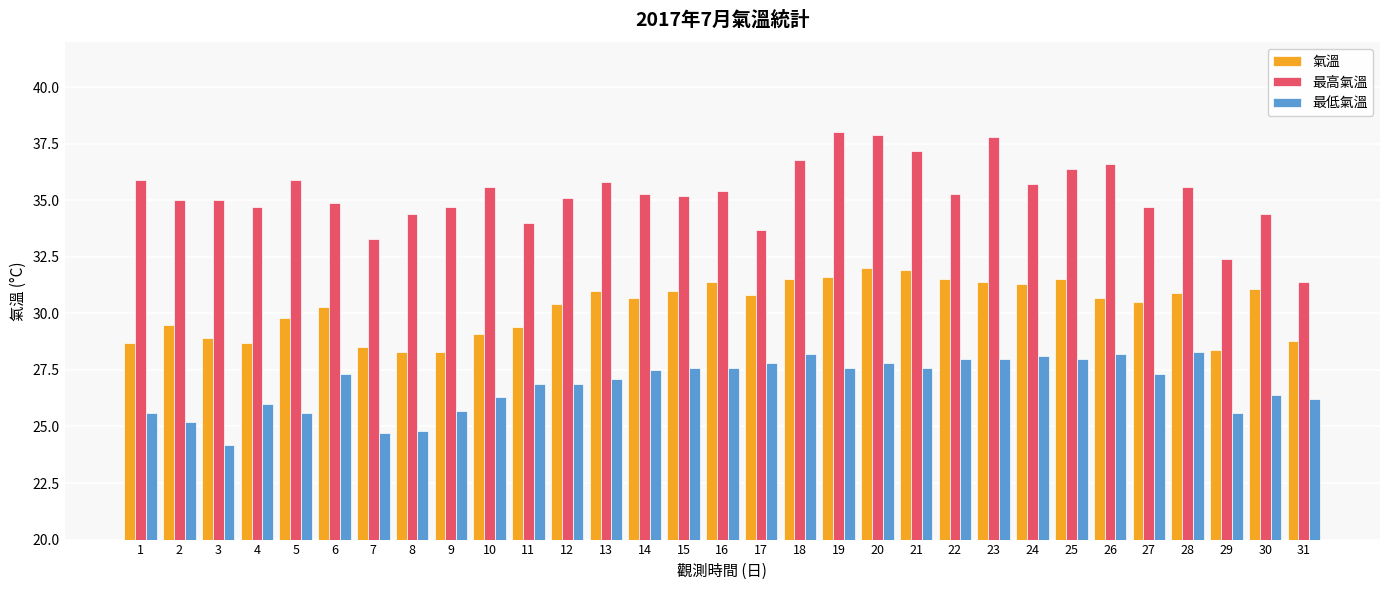

Which series has the largest total across all categories?

最高氣溫